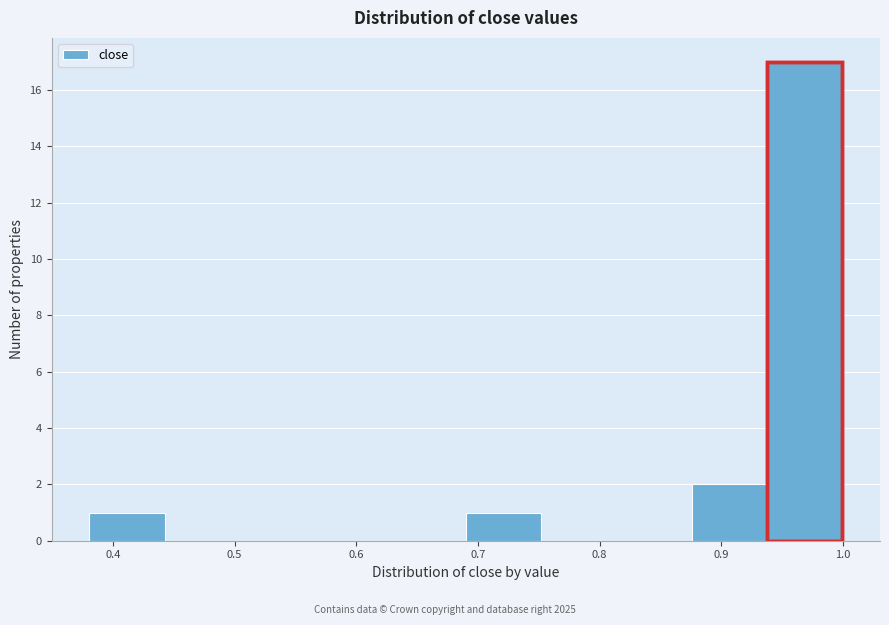

Reading left to right, list every bar in this chart as the range it spans on the x-axis followed by its height. Neither the bar edges nor the heights are printed on the chart, so give them approximately, as read against the axes.

0.38 to 0.44: 1
0.44 to 0.50: 0
0.50 to 0.57: 0
0.57 to 0.63: 0
0.63 to 0.69: 0
0.69 to 0.75: 1
0.75 to 0.81: 0
0.81 to 0.88: 0
0.88 to 0.94: 2
0.94 to 1.00: 17